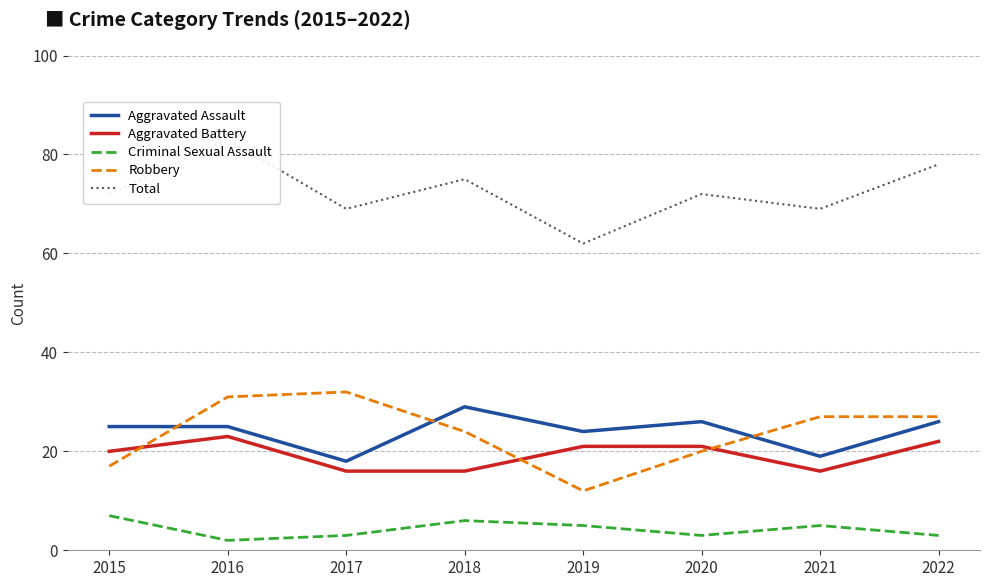

Reading left to right, what are all the values shown in this chart?

Aggravated Assault: 25	25	18	29	24	26	19	26
Aggravated Battery: 20	23	16	16	21	21	16	22
Criminal Sexual Assault: 7	2	3	6	5	3	5	3
Robbery: 17	31	32	24	12	20	27	27
Total: 72	83	69	75	62	72	69	78